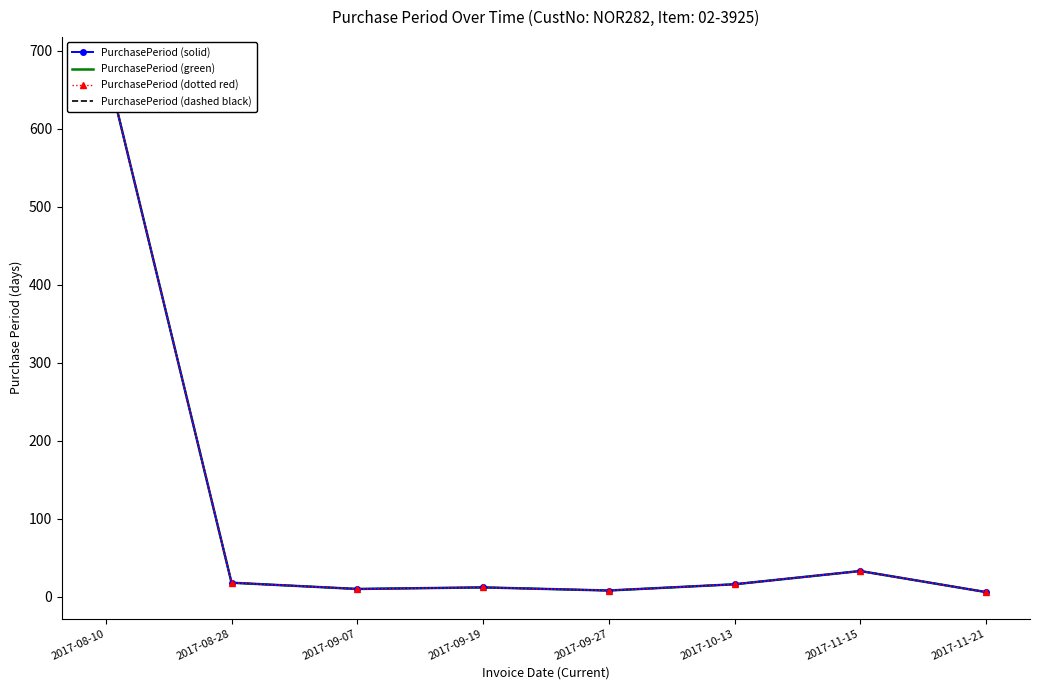

Which series has the largest total across all categories?

PurchasePeriod (solid)